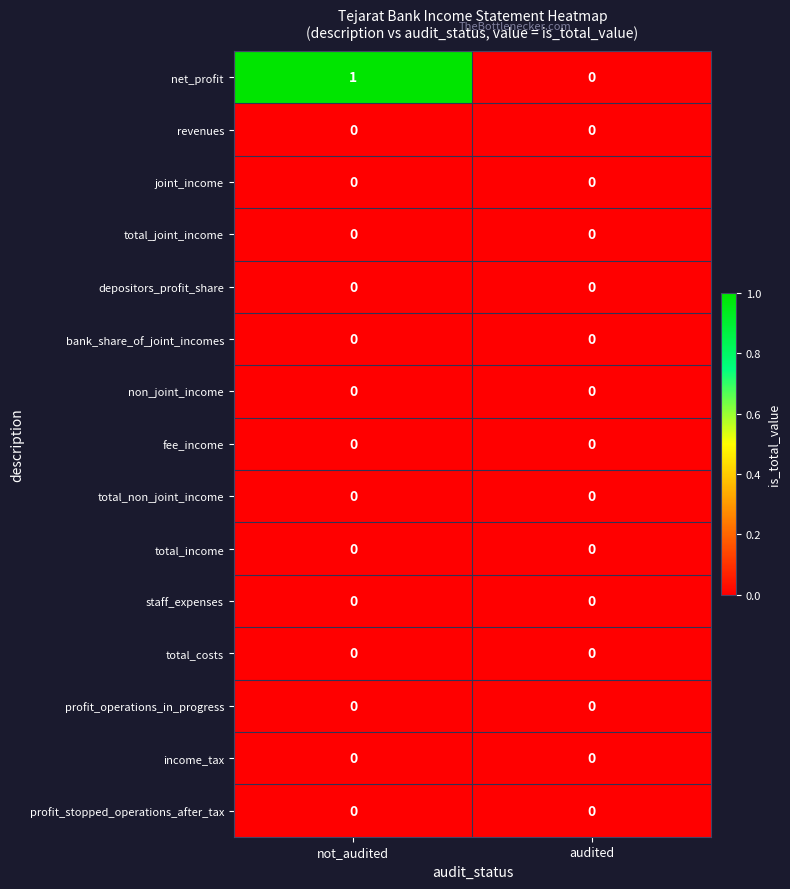

Is it true that total_costs equals 0 at not_audited?

True